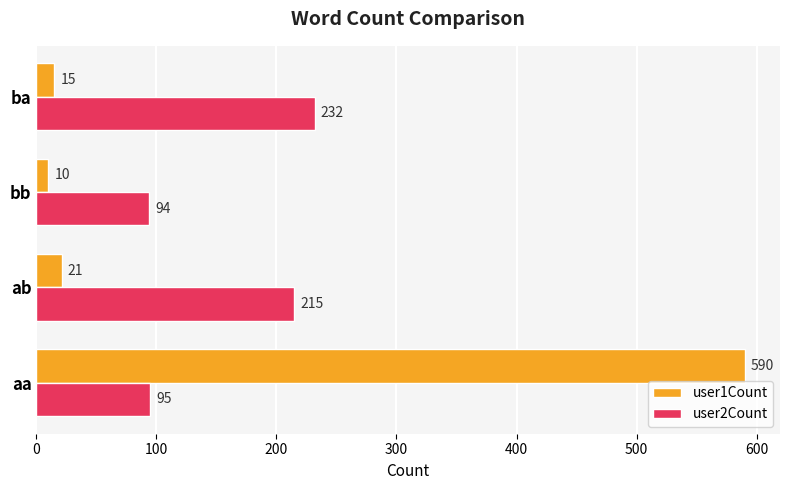

How many distinct data groups are displayed?

2